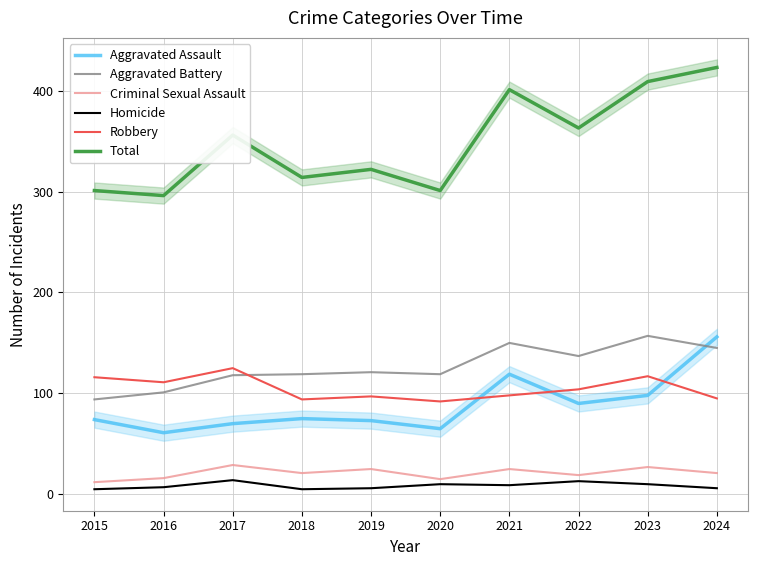

What is the difference between the Aggravated Battery values at 2024 and 2019?

24